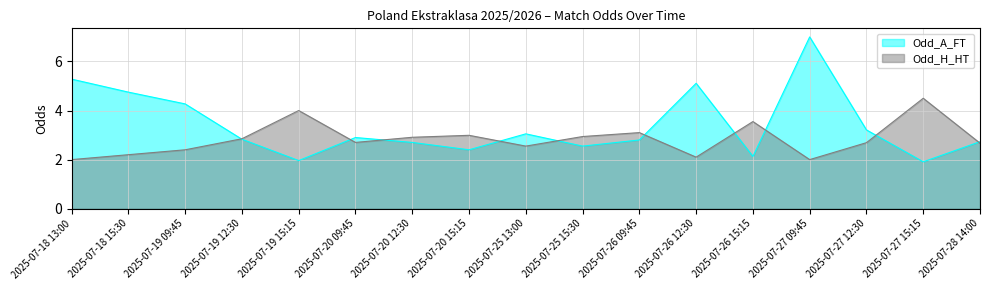

Does the chart display data point markers on the line(s)?

No